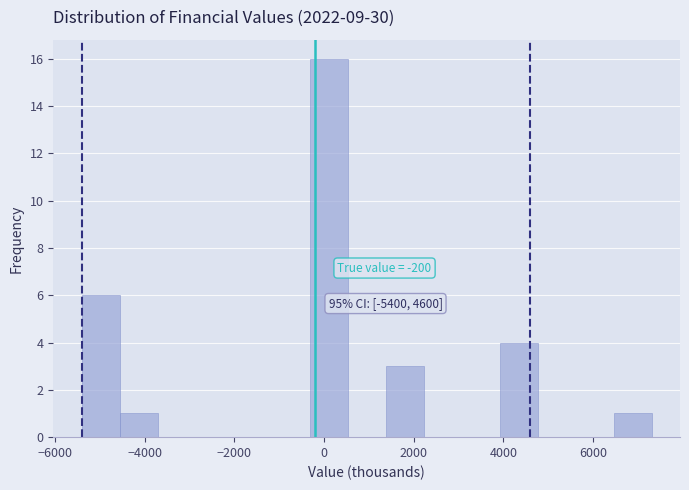

Which range on the x-axis has the tallest bar?

-400 to 600